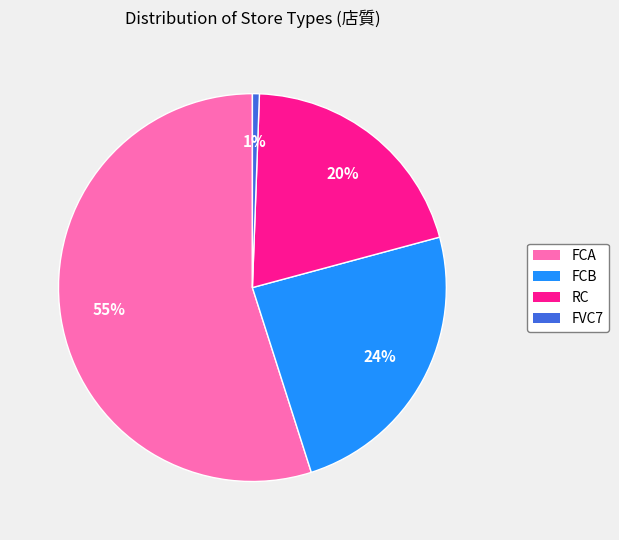

To the nearest percent, what percentage of the pie is FCB?

24%